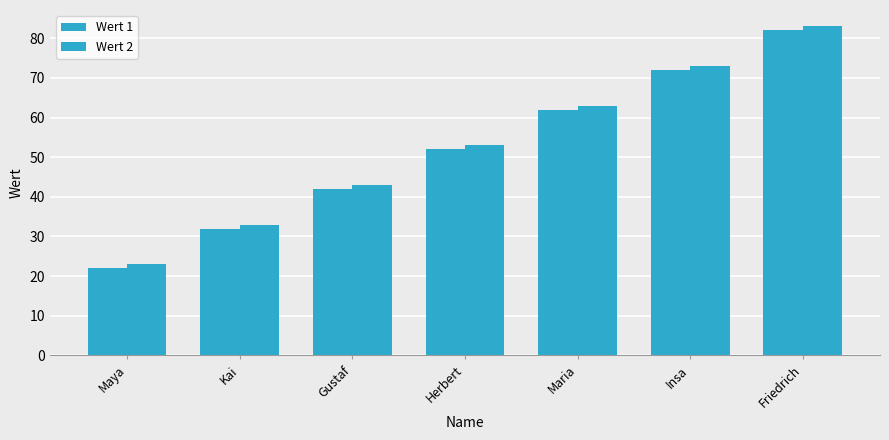

Where is Wert 1 nearest to the value 52?

Herbert